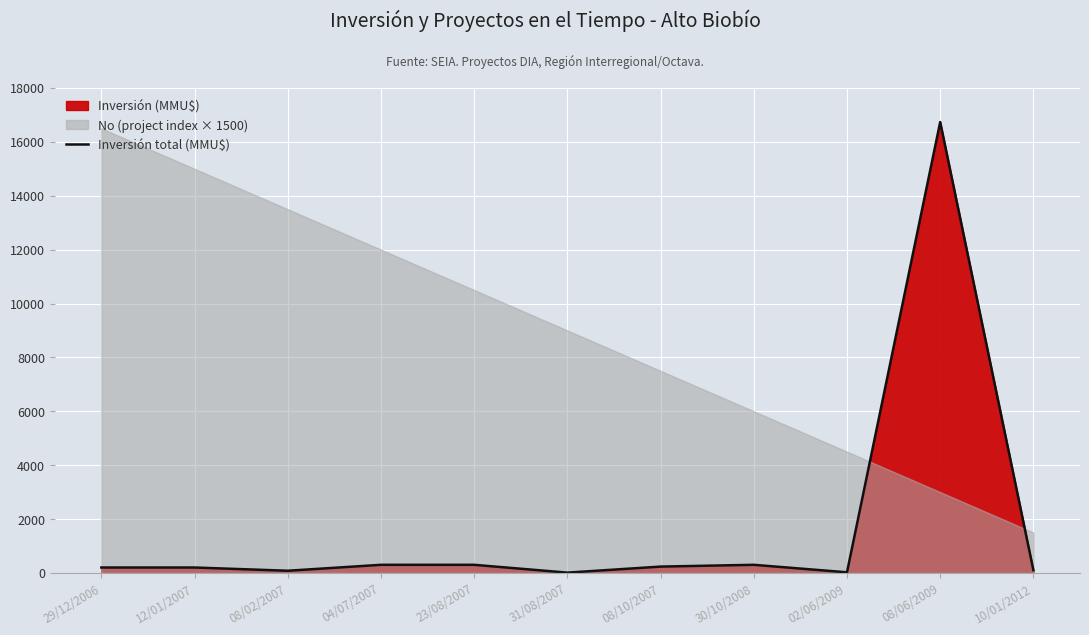

True or false: there are more than 1 points higher than both neighbors.

True